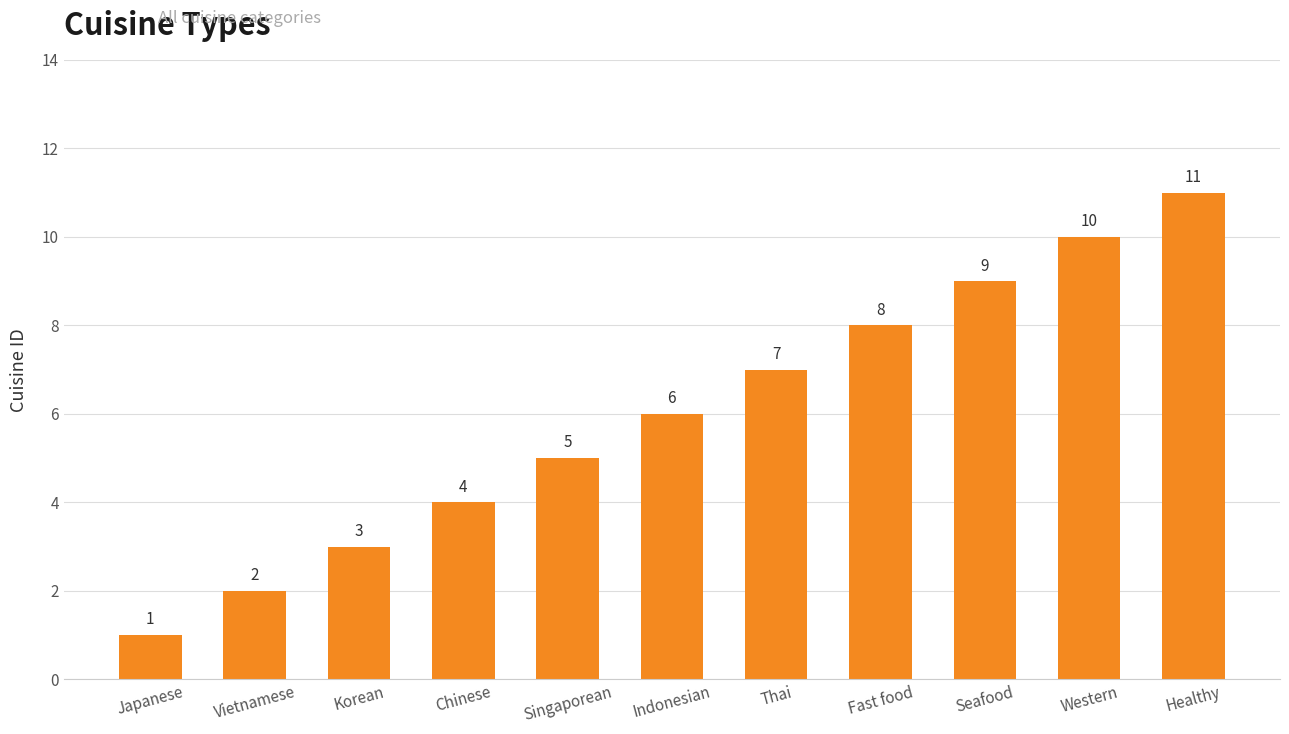

At which category does the chart reach its minimum across all series?

Japanese